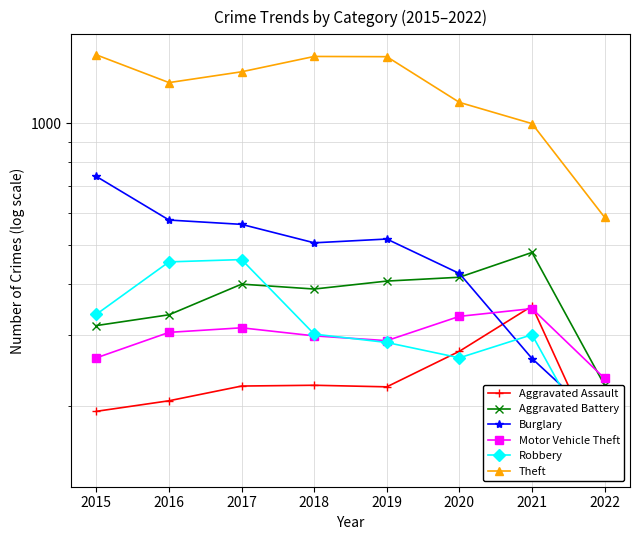

Reading right to left, what are all the values shown in this chart?

Aggravated Assault: 2022=143	2021=353	2020=273	2019=223	2018=225	2017=224	2016=206	2015=194
Aggravated Battery: 2022=225	2021=479	2020=416	2019=407	2018=389	2017=400	2016=336	2015=316
Burglary: 2022=179	2021=262	2020=425	2019=517	2018=506	2017=562	2016=576	2015=738
Motor Vehicle Theft: 2022=234	2021=348	2020=333	2019=290	2018=298	2017=312	2016=304	2015=263
Robbery: 2022=142	2021=300	2020=263	2019=287	2018=301	2017=460	2016=454	2015=337
Theft: 2022=585	2021=997	2020=1125	2019=1459	2018=1461	2017=1339	2016=1259	2015=1474